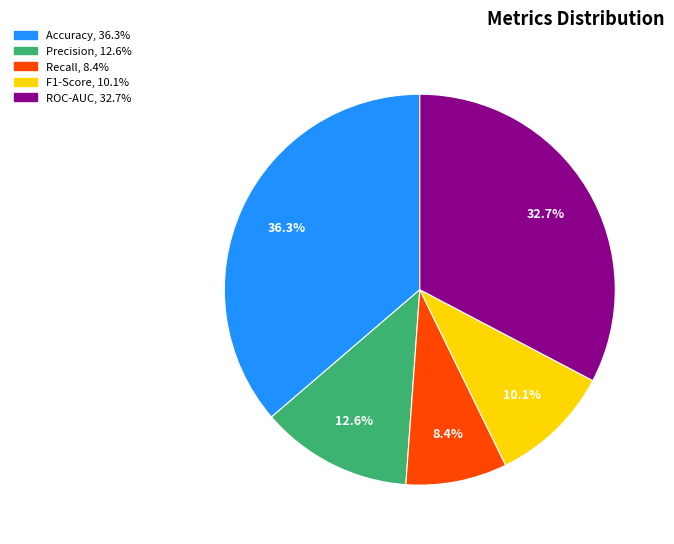

How many segments does this pie chart have?

5